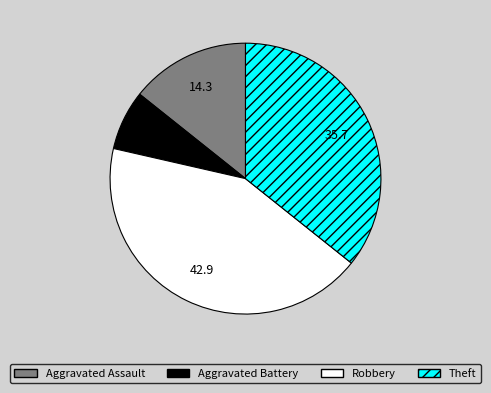

Is it true that Aggravated Battery is 7% of the pie?

True